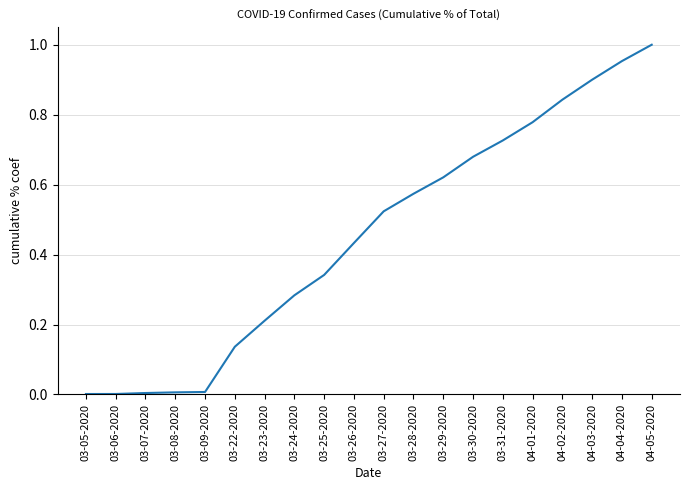

What is the change in value from 03-06-2020 to 03-25-2020?

+0.3